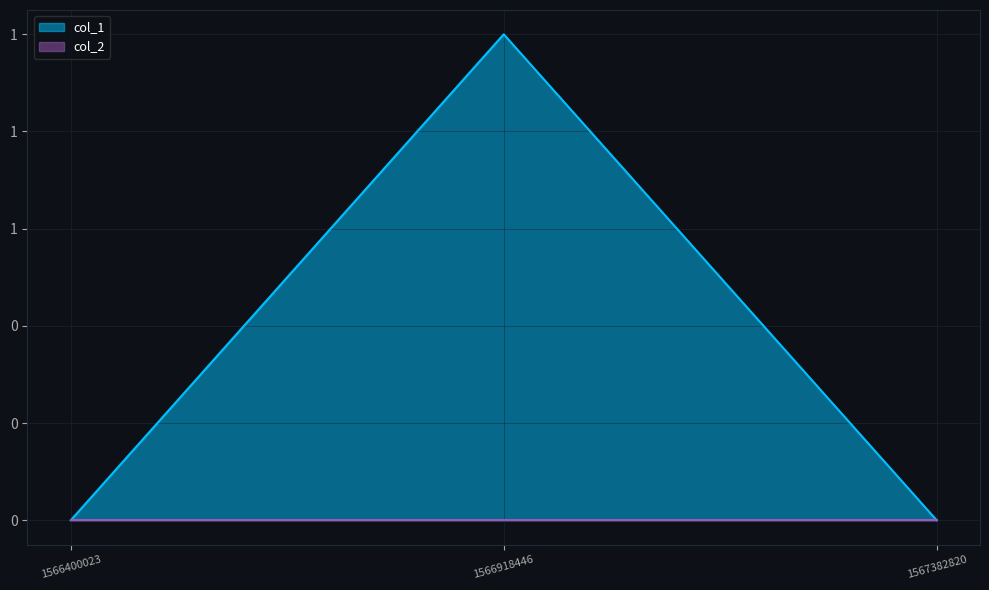

How many positive values are there?

1